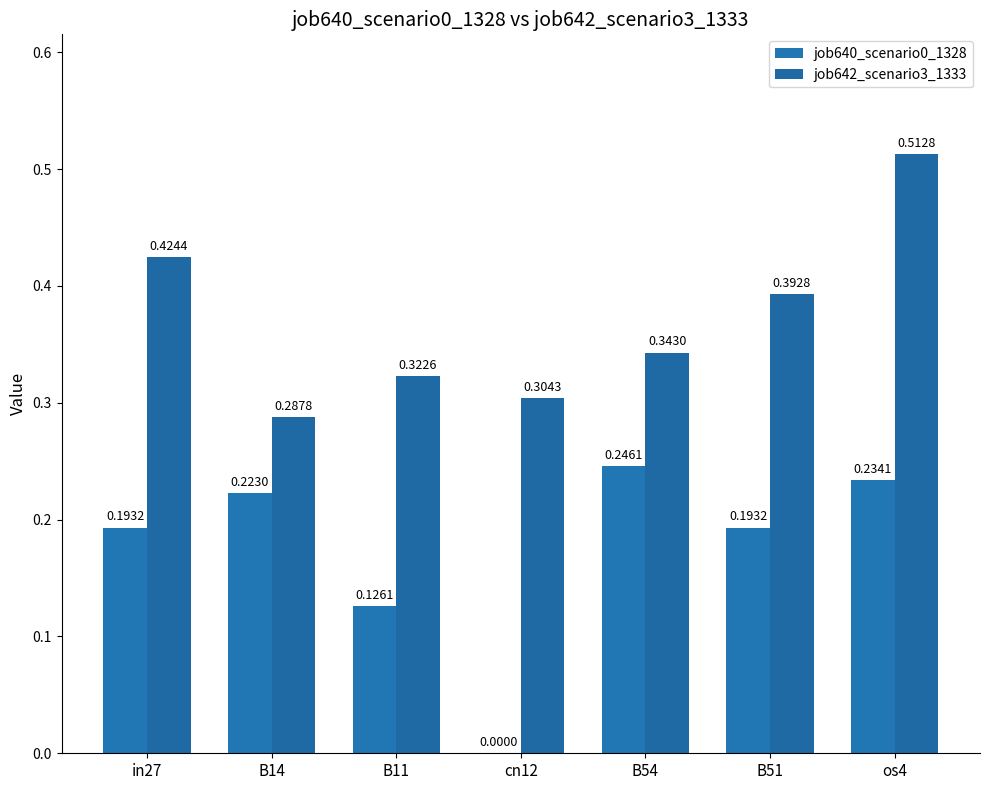

Does the chart contain stacked bars?

No